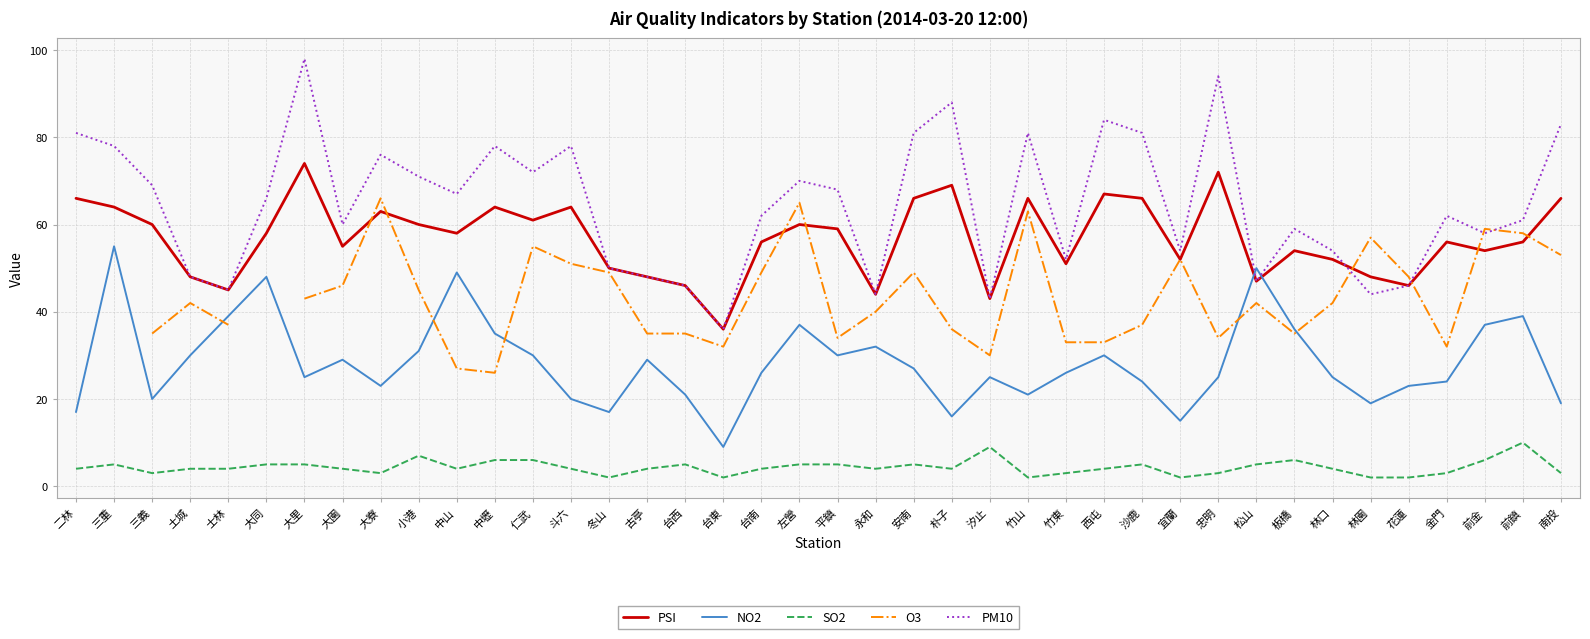

Is the value of NO2 at 板橋 greater than the value of SO2 at 平鎮?

Yes